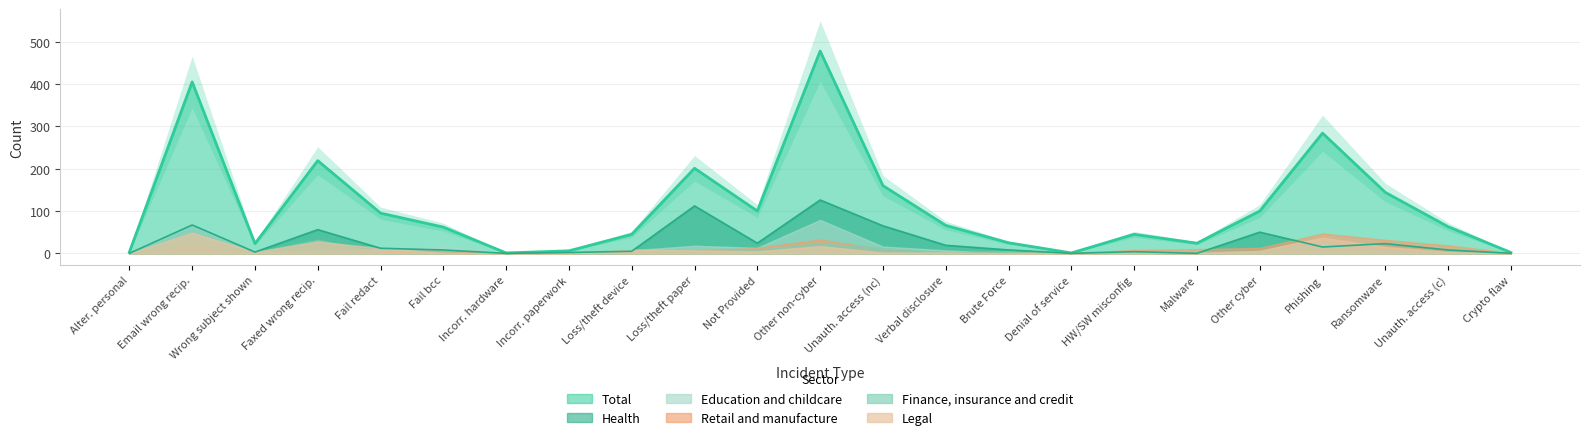

Is it true that Health equals 65 at Unauthorised access (non-cyber)?

True